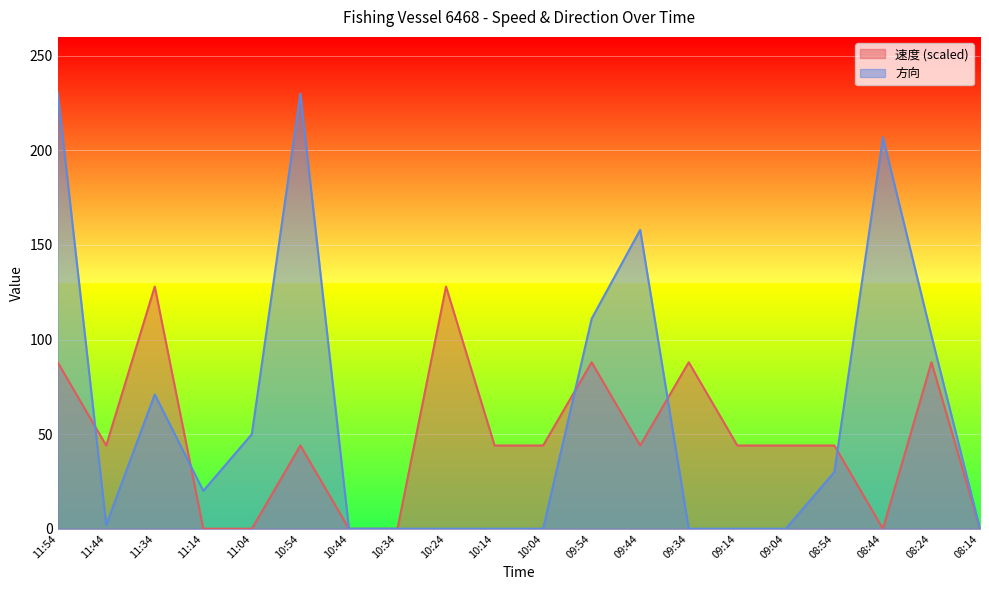

How many times do 速度 and 方向 cross each other?

5